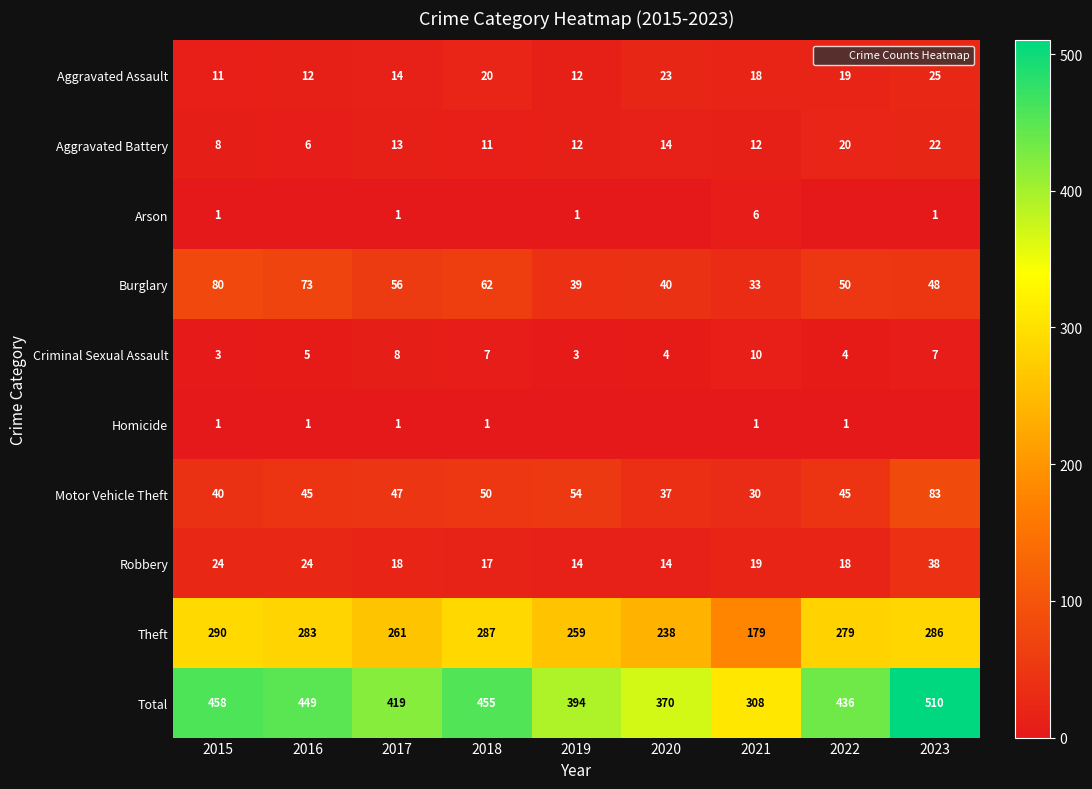

What is the average value of the Aggravated Assault series?

17